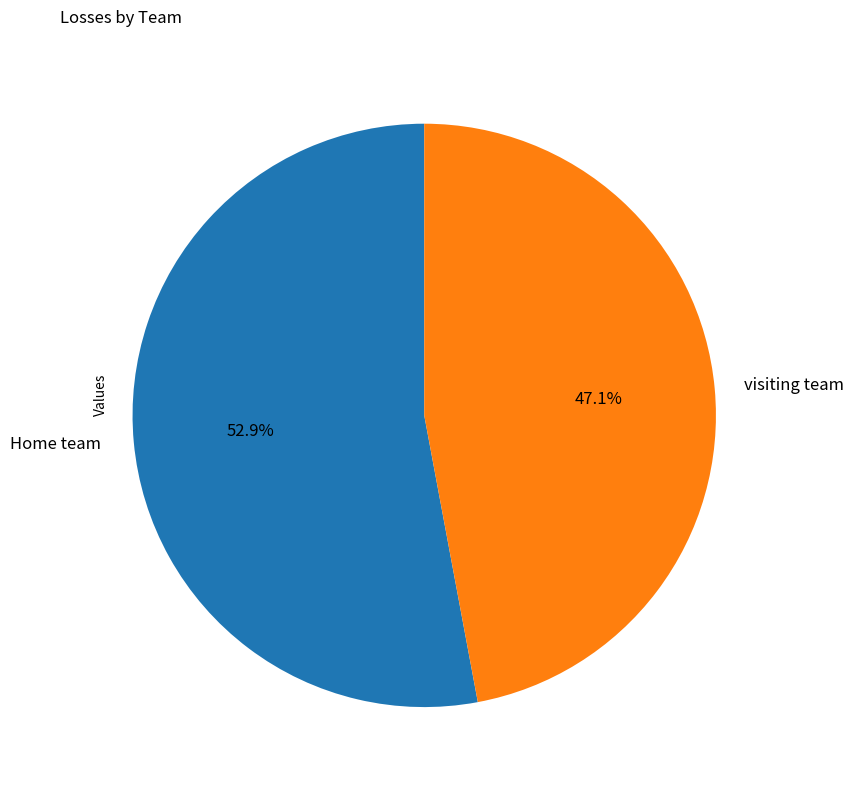

What is the total percentage of visiting team and Home team?

100.0%